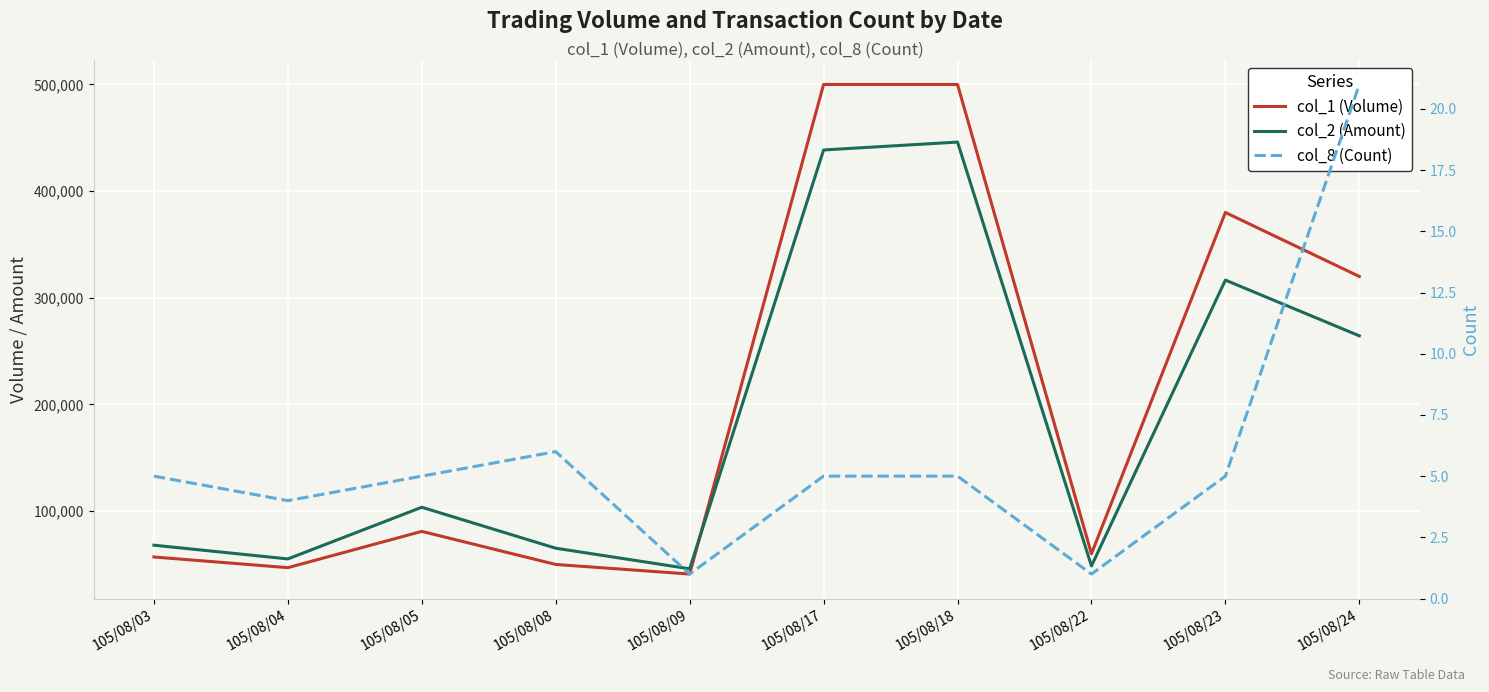

Where does the col_1 (Volume) series first go above 81000?

105/08/17